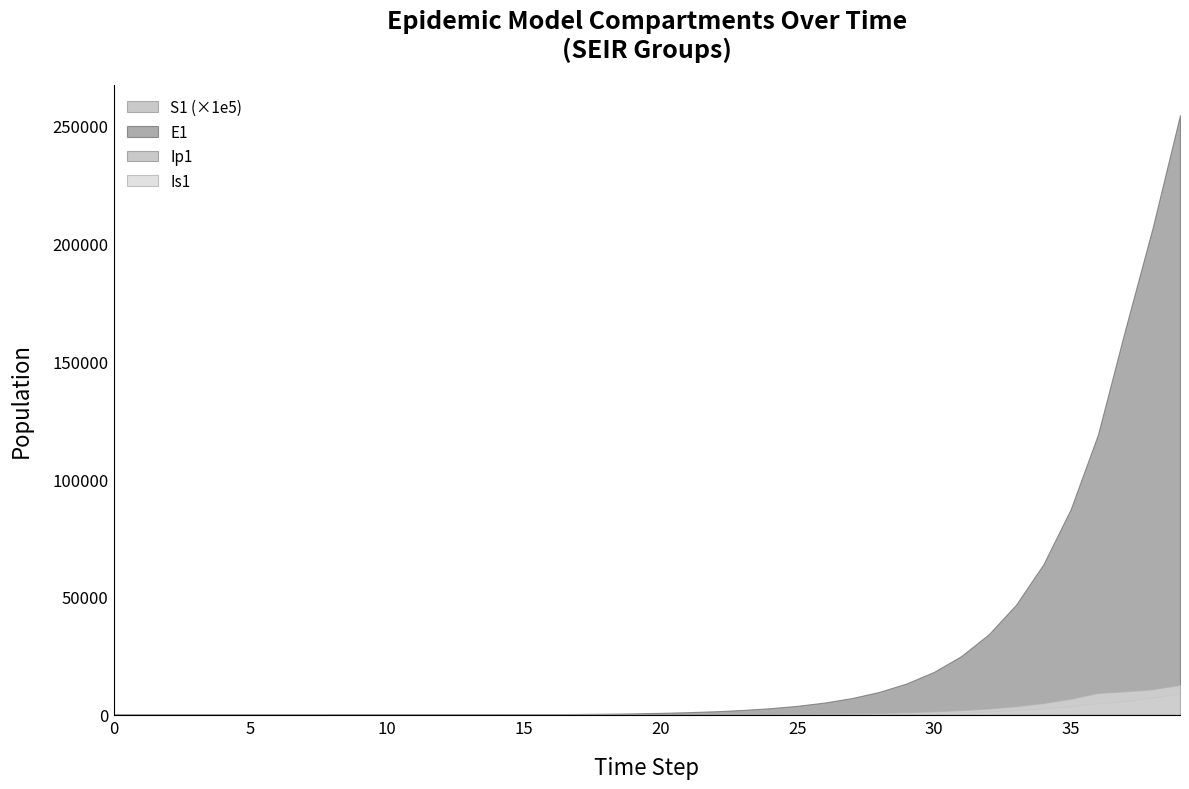

How many interior local valleys does the Is1 series have?

1